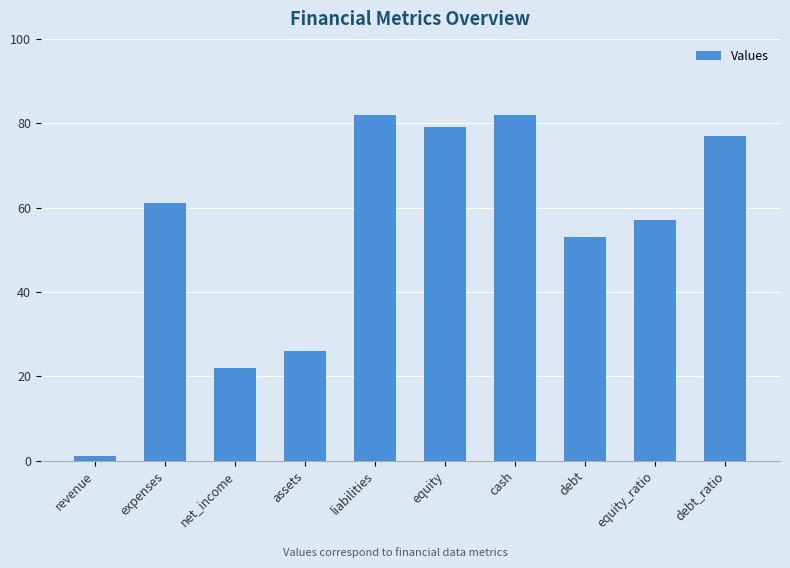

What position from the right is liabilities?

6